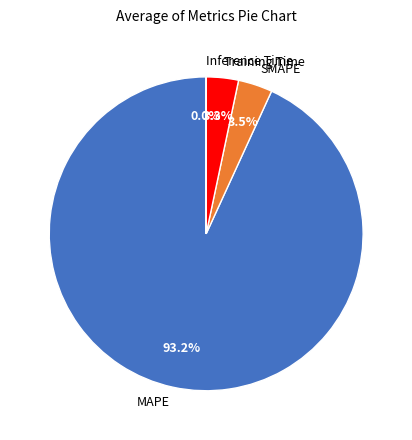

Approximately how many times larger is the value at Training Time compared to SMAPE?

0.9